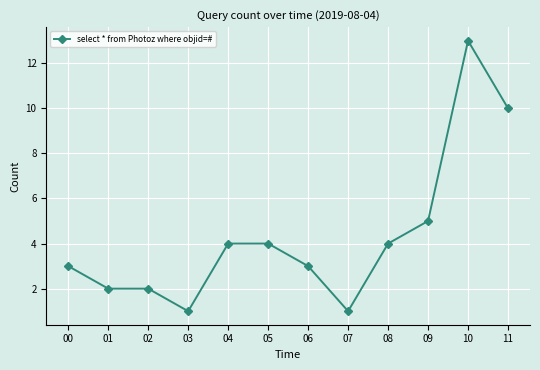

True or false: the data shows 7 at 08.

False